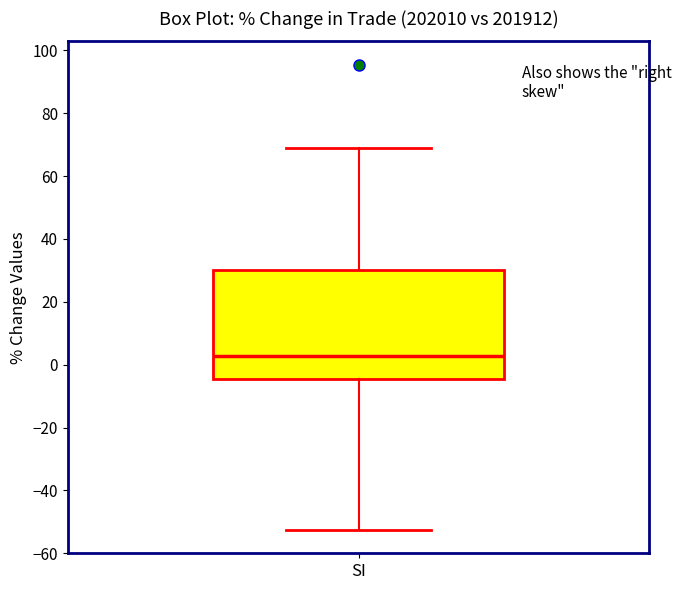

Read this box plot against the y-axis: the position of the median line, the range covered by the box, and the ends of both whiskers. The values are not printed on the chart, so give them approximately, as read against the axis.

median 2, box -4 to 30, whiskers -52 to 70